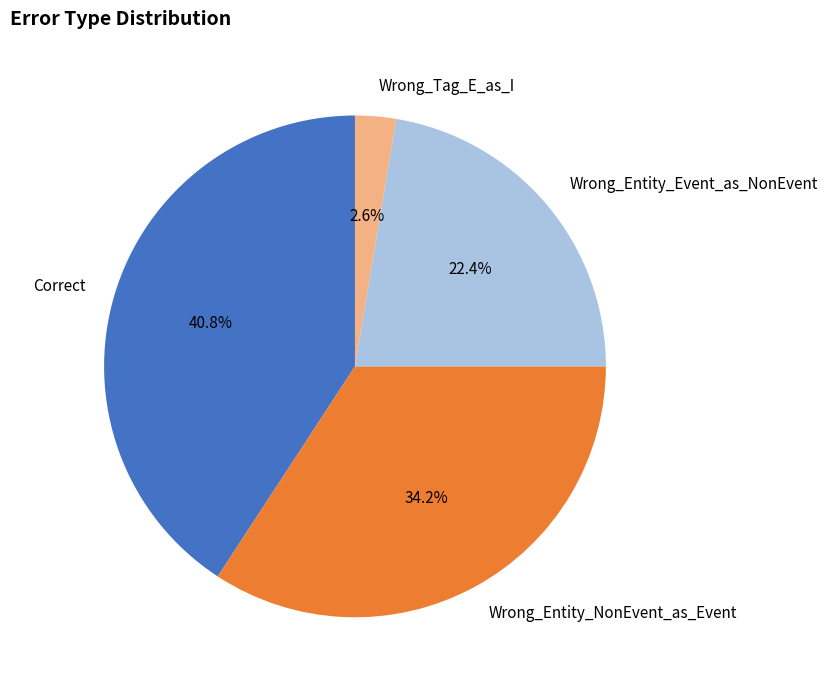

What is the ratio of the value at Wrong_Entity_NonEvent_as_Event to the value at Correct?

0.8